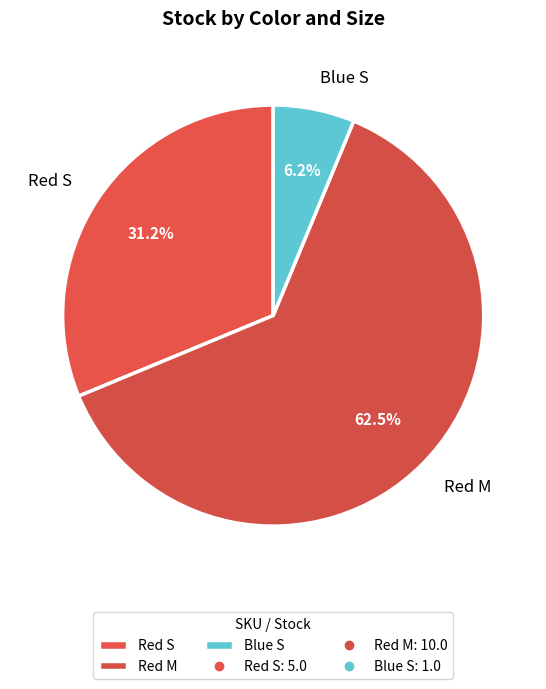

Between Red S and Red M, which is larger?

Red M